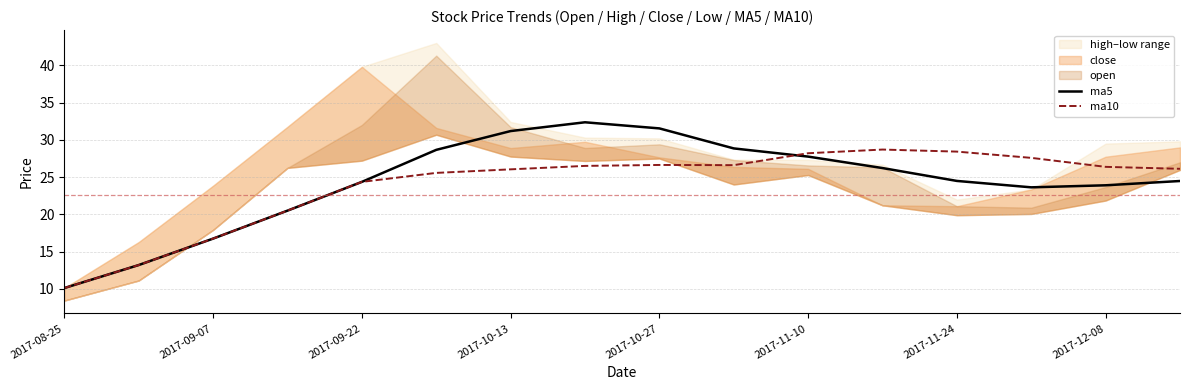

Which category has the lowest value in the ma10 series?

2017-08-25